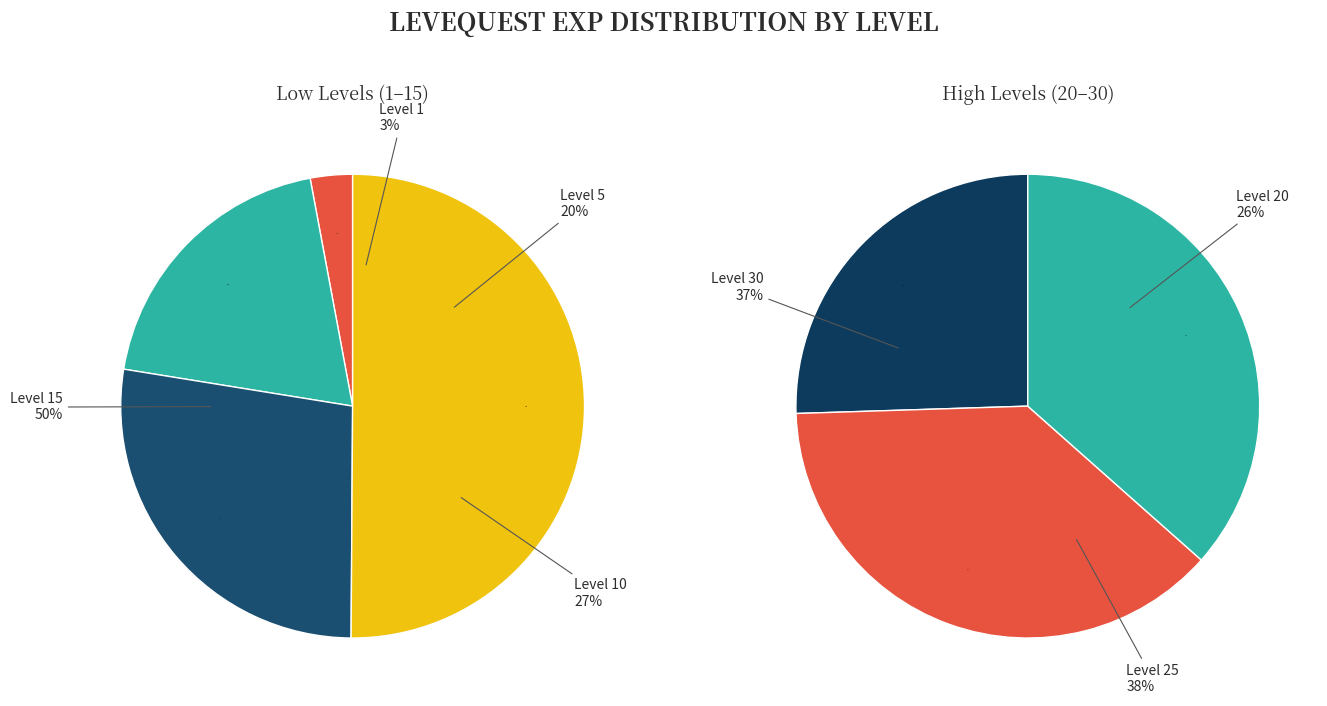

The Level 5 slice represents 12% of the pie. True or false?

False